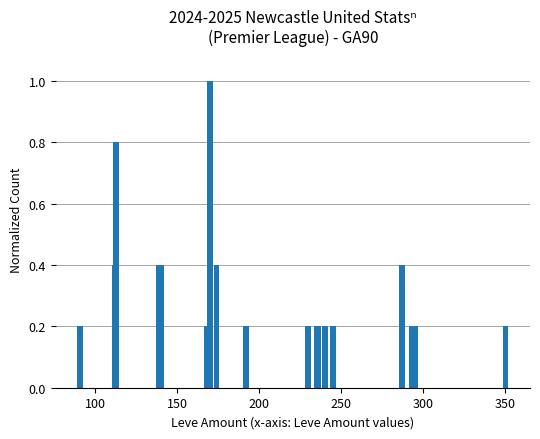

What is the value of the 8th bar from the left?

0.4